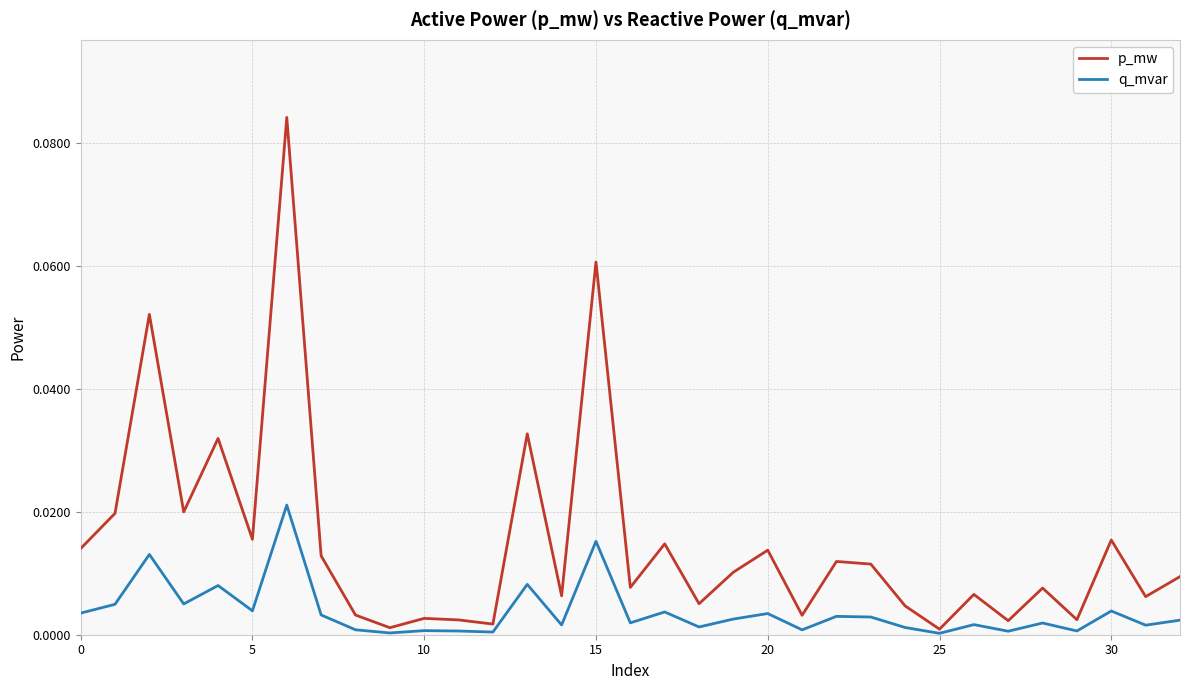

Which series has the largest total across all categories?

p_mw